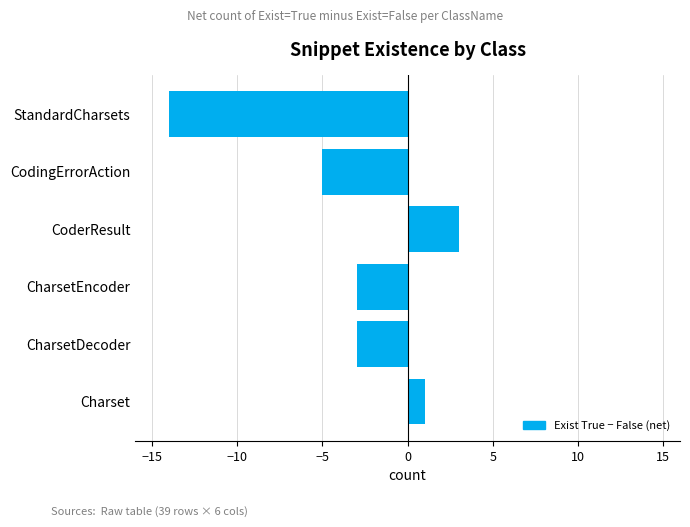

Are the bars horizontal?

Yes